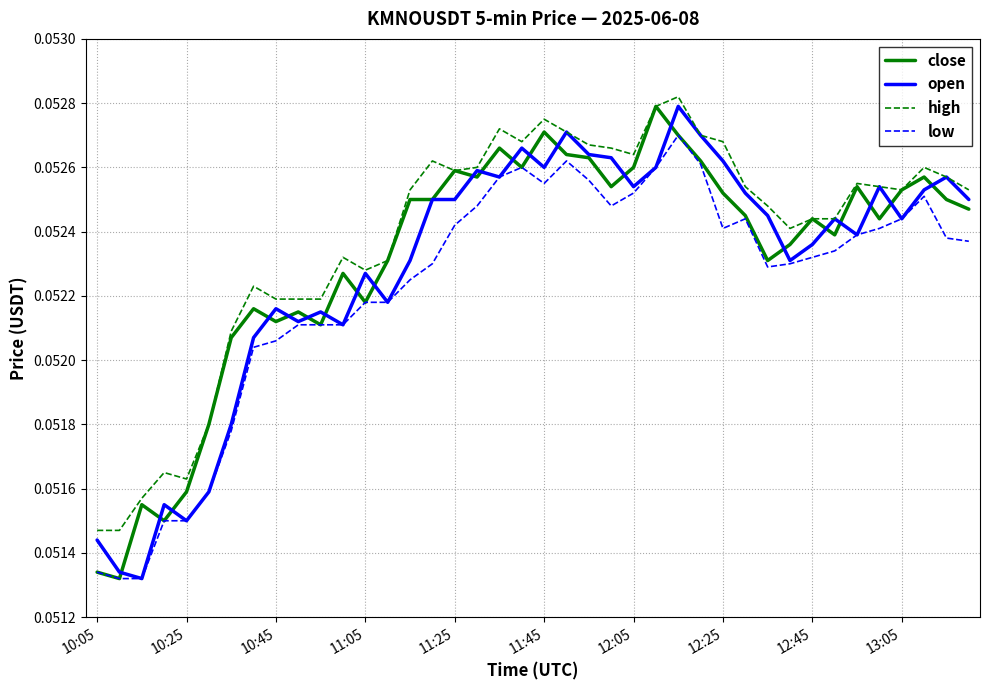

Which series has the largest total across all categories?

high